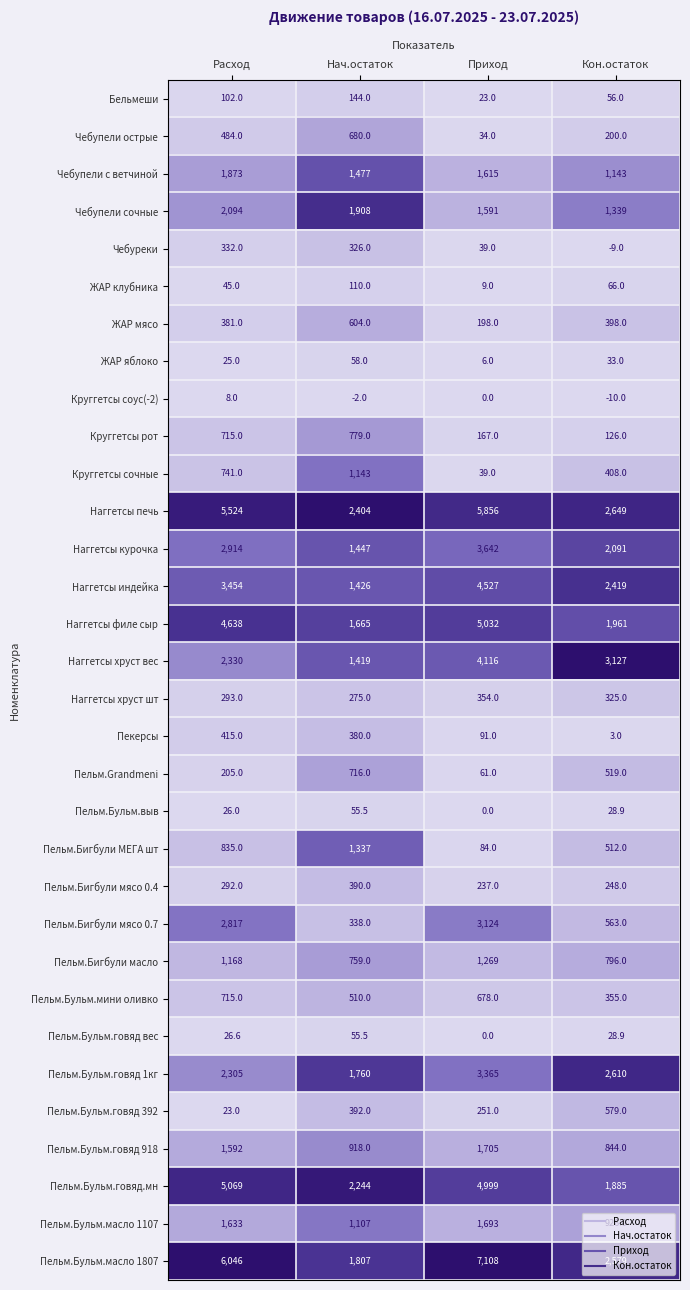

At which category is the sum across all series the highest?

Приход